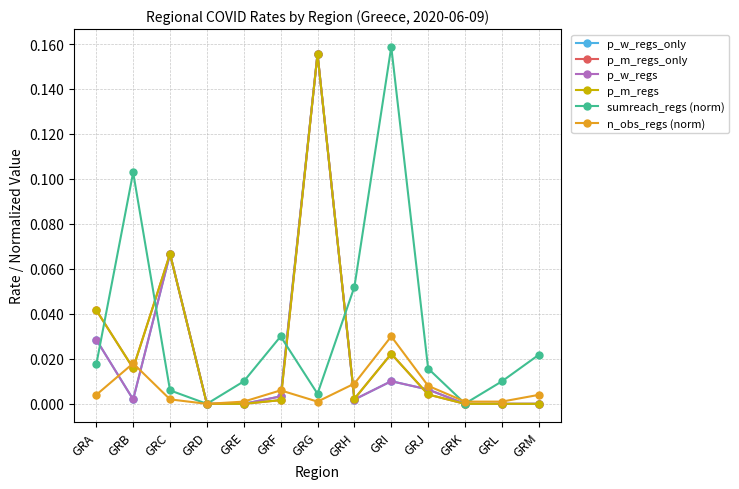

True or false: n_obs_regs (norm) and p_m_regs intersect in this chart.

True